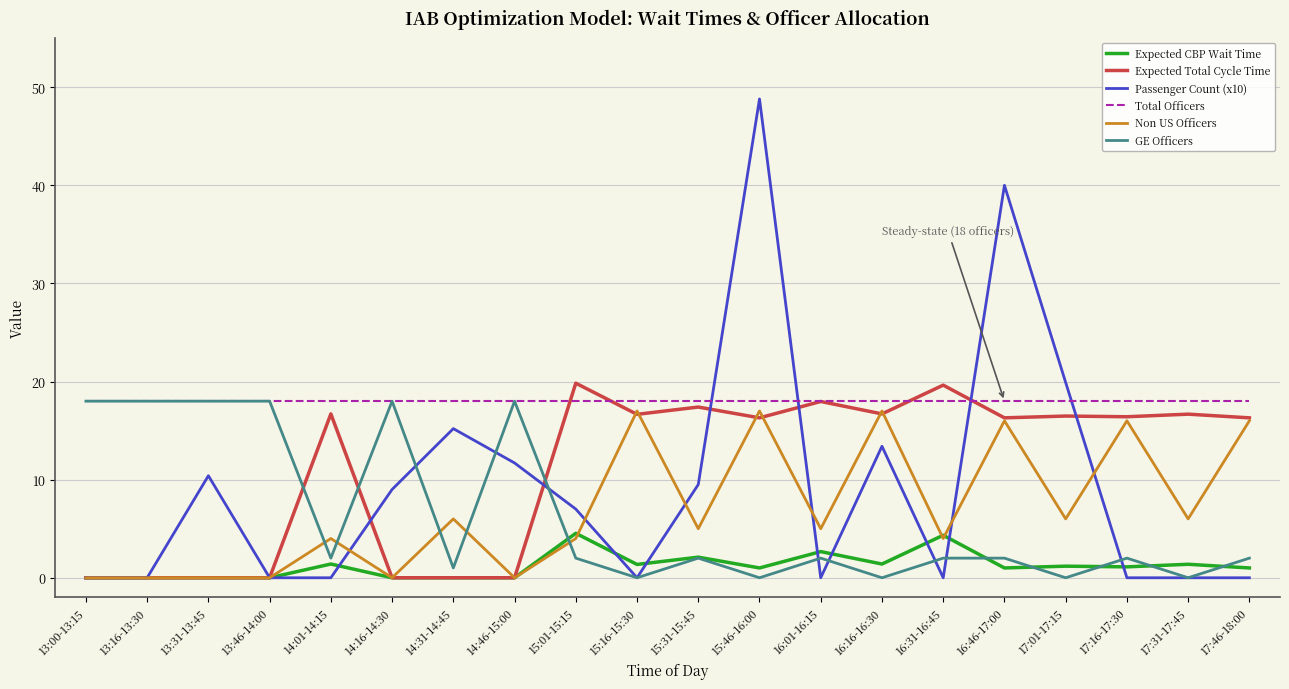

Is the value of Expected CBP Wait Time at 16:16-16:30 greater than the value of Non US Officers at 15:46-16:00?

No